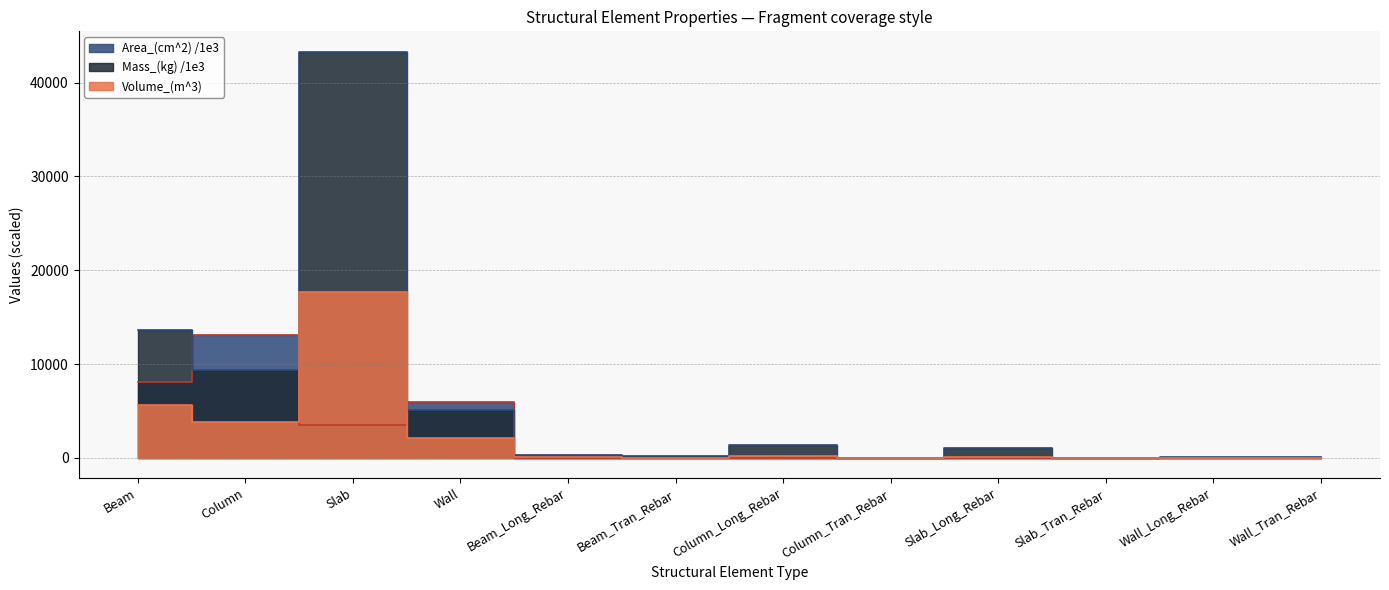

The Area_(cm^2) series shows 13081.9 at Column. True or false?

True